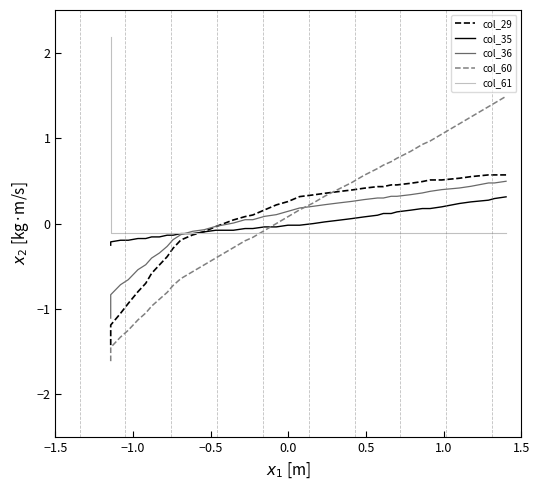

How many positive values does the col_36 series have?

25